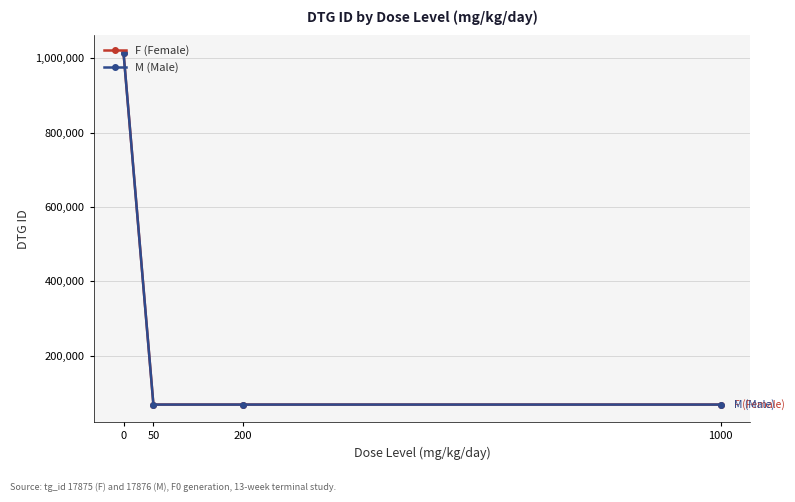

True or false: F (Female) and M (Male) intersect in this chart.

False